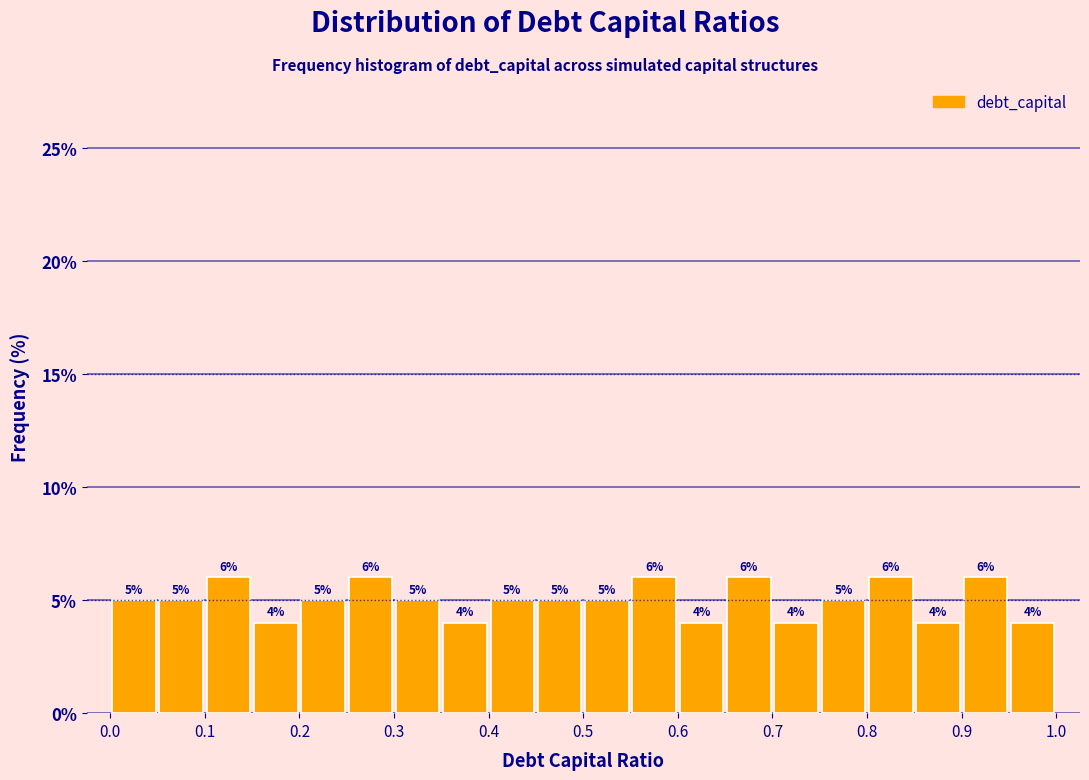

What is the height of the bar covering 0.95 to 1.00 on the x-axis?

4